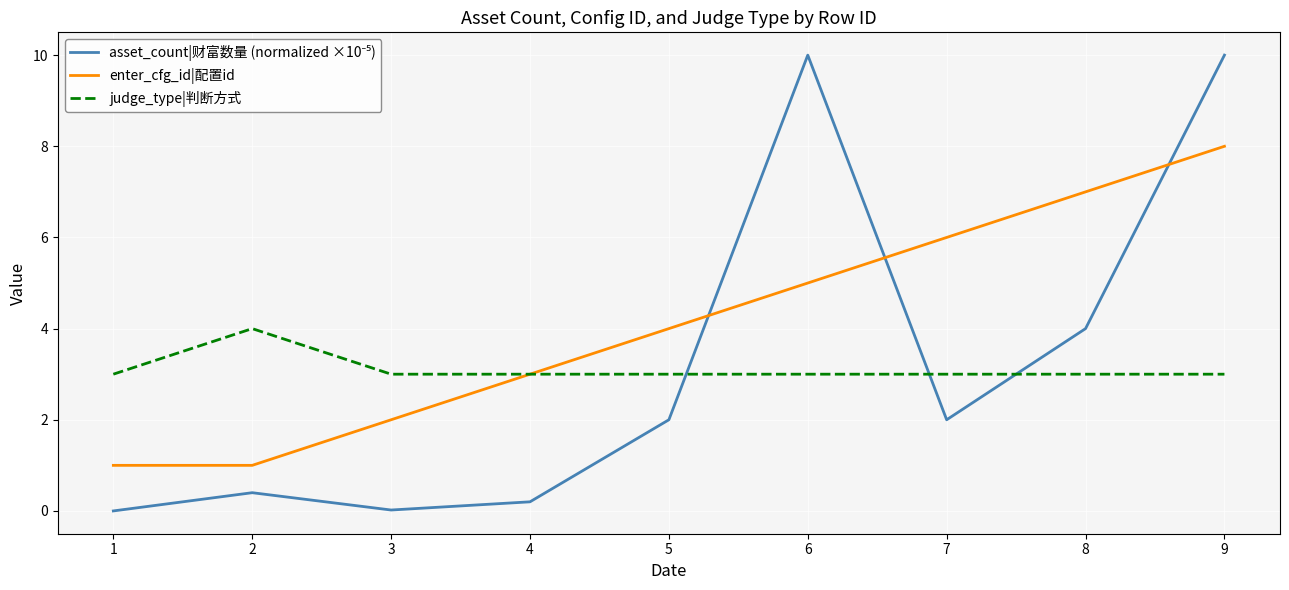

The value of enter_cfg_id|配置id at 7 is 7.9. True or false?

False